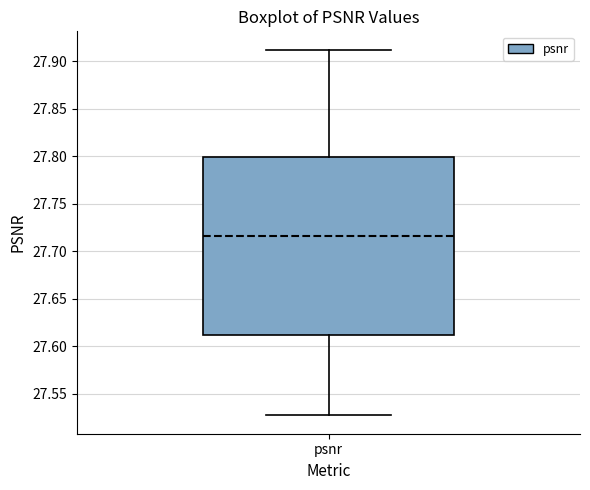

Where does the median line of the box for psnr sit on the y-axis? The values are not printed on the chart, so give them approximately, as read against the axis.

27.715